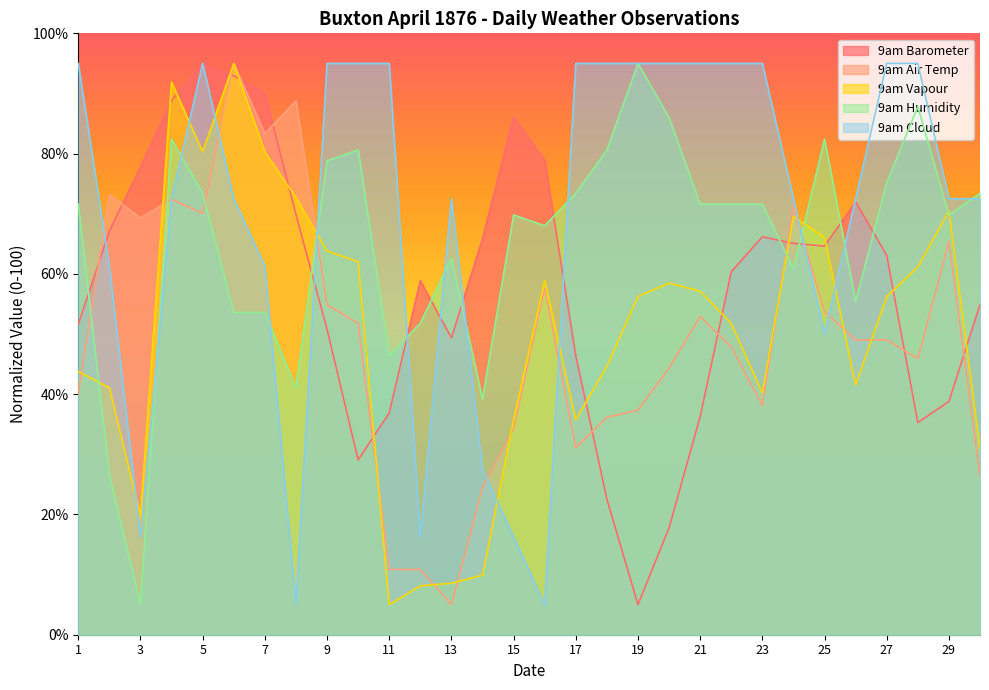

What is the average value of the 9am Barometer series?

57.9